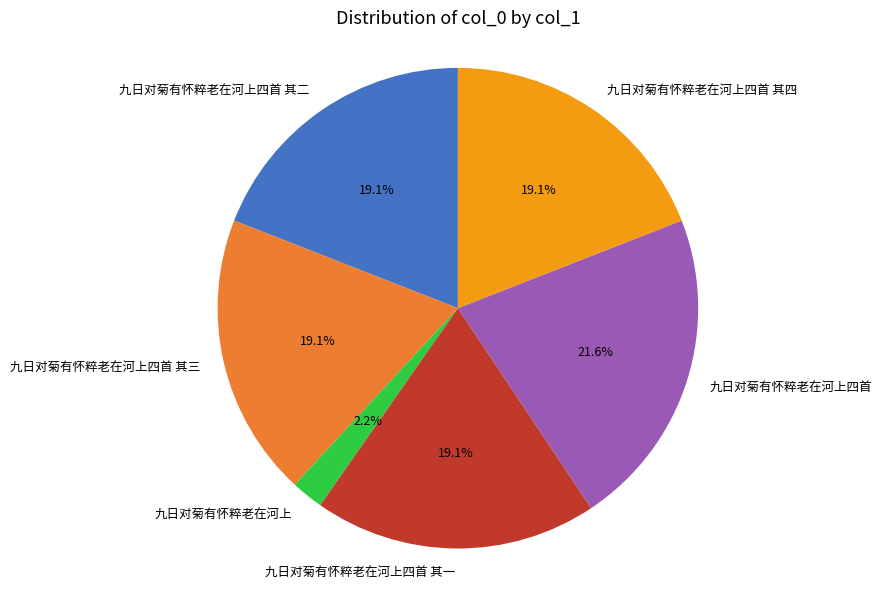

To the nearest percent, what portion does 九日对菊有怀粹老在河上四首 其三 represent?

19%